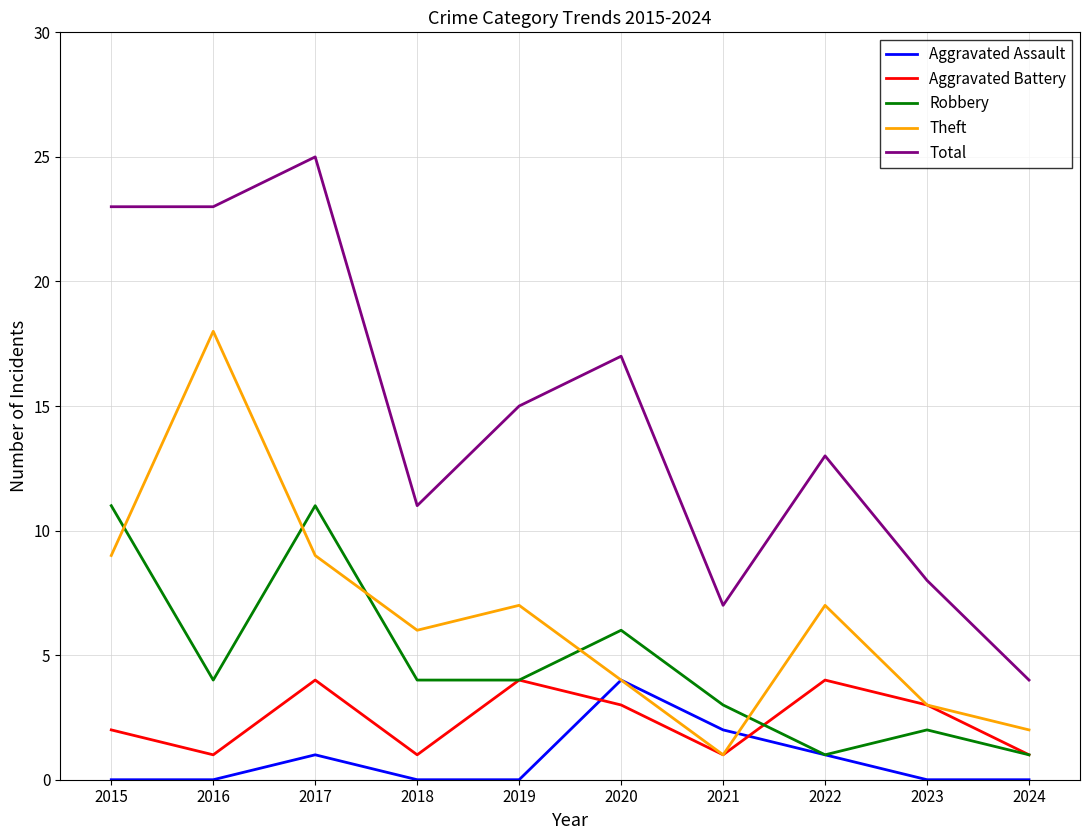

Reading right to left, list all the values displayed in this chart.

Aggravated Assault: 0	0	1	2	4	0	0	1	0	0
Aggravated Battery: 1	3	4	1	3	4	1	4	1	2
Robbery: 1	2	1	3	6	4	4	11	4	11
Theft: 2	3	7	1	4	7	6	9	18	9
Total: 4	8	13	7	17	15	11	25	23	23